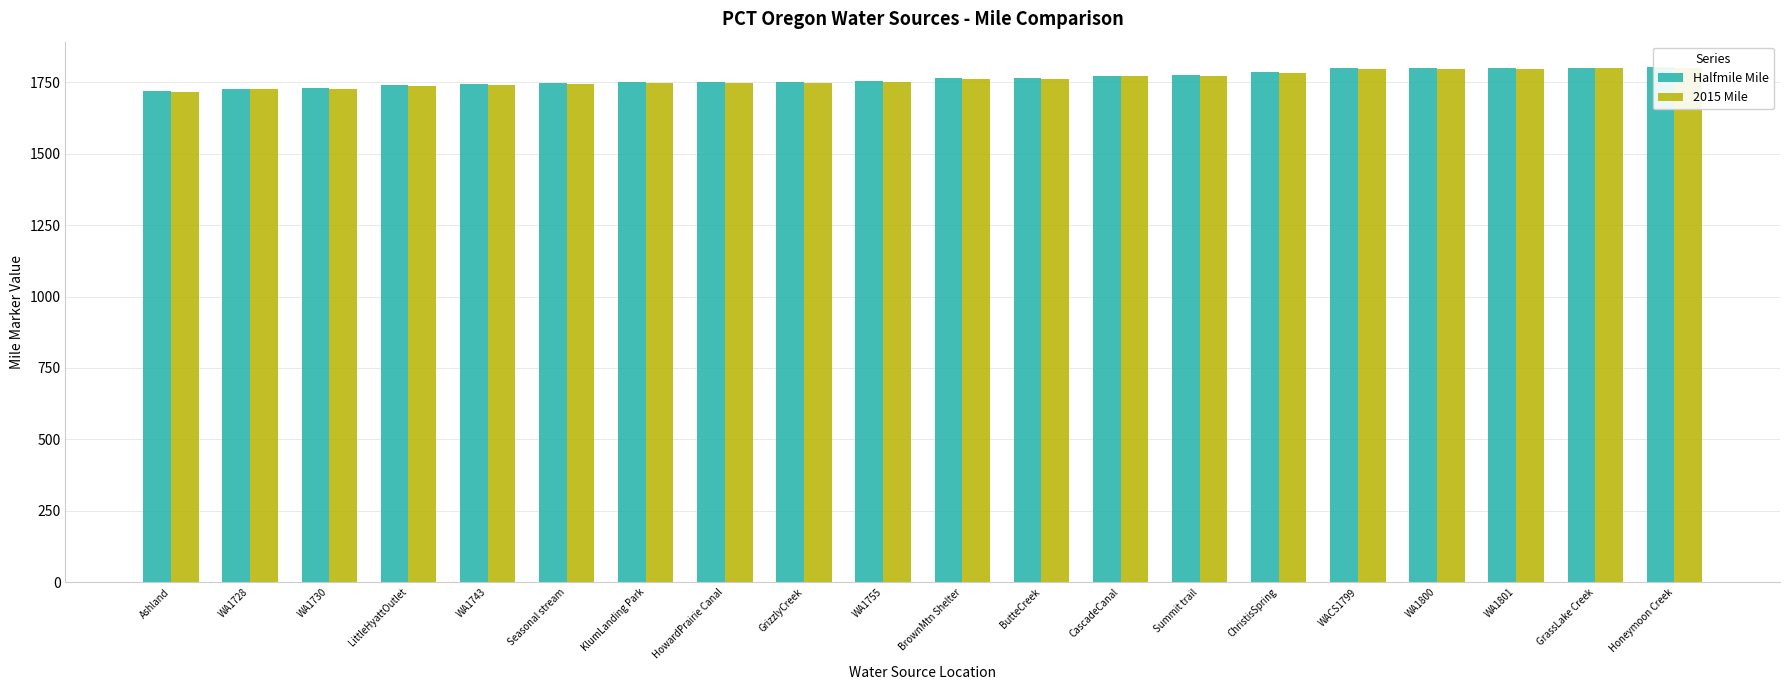

Reading left to right, transcribe all the data shown in this chart.

Halfmile Mile: Ashland=1718.9	WA1728=1728.1	WA1730=1730.1	LittleHyattOutlet=1741.2	WA1743=1742.8	Seasonal stream=1745.8	KlumLanding Park=1750.4	HowardPrairie Canal=1751.1	GrizzlyCreek=1751.2	WA1755=1755.2	BrownMtn Shelter=1763.3	ButteCreek=1765.6	CascadeCanal=1773.5	Summit trail=1773.8	ChristisSpring=1784.9	WACS1799=1799.3	WA1800=1799.7	WA1801=1800.7	GrassLake Creek=1801.0	Honeymoon Creek=1802.1
2015 Mile: Ashland=1716.4	WA1728=1725.6	WA1730=1727.6	LittleHyattOutlet=1738.7	WA1743=1740.3	Seasonal stream=1743.3	KlumLanding Park=1747.9	HowardPrairie Canal=1748.6	GrizzlyCreek=1748.7	WA1755=1752.7	BrownMtn Shelter=1760.8	ButteCreek=1763.1	CascadeCanal=1771.0	Summit trail=1771.3	ChristisSpring=1782.4	WACS1799=1796.8	WA1800=1797.2	WA1801=1798.2	GrassLake Creek=1798.5	Honeymoon Creek=1799.6